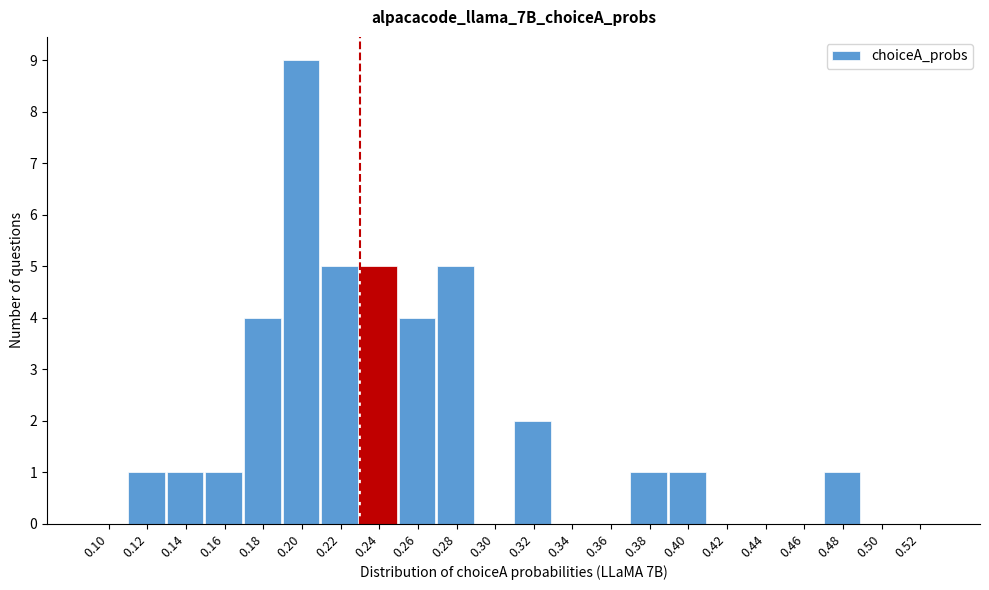

Reading left to right, what are all the values shown in this chart?

0.10=0	0.12=1	0.14=1	0.16=1	0.18=4	0.20=9	0.22=5	0.24=5	0.26=4	0.28=5	0.30=0	0.32=2	0.34=0	0.36=0	0.38=1	0.40=1	0.42=0	0.44=0	0.46=0	0.48=1	0.50=0	0.52=0